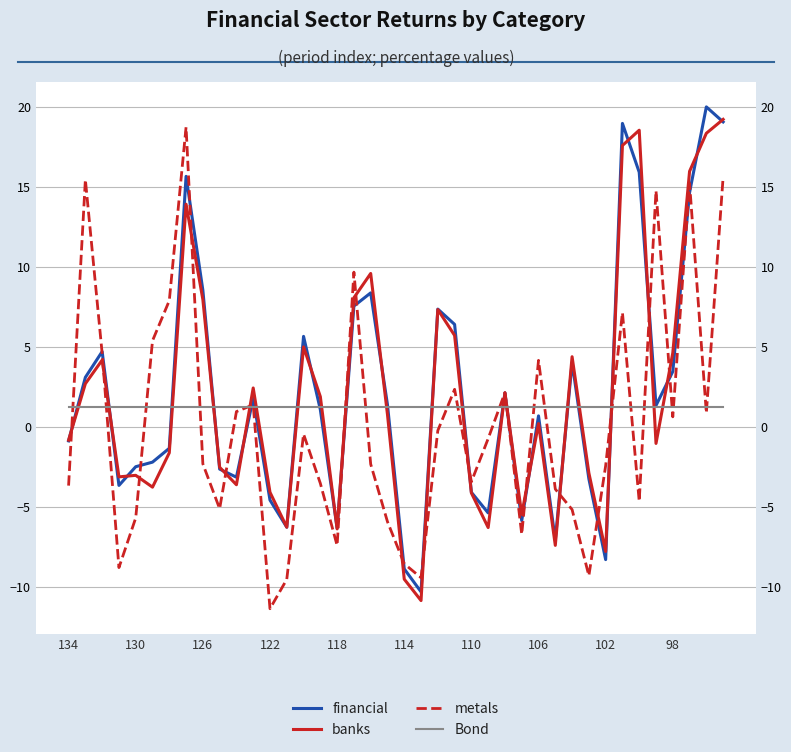

Which has a higher value, 30 or 12?

30